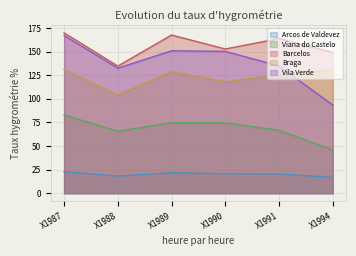

Which series has the widest spread of values?

Vila Verde